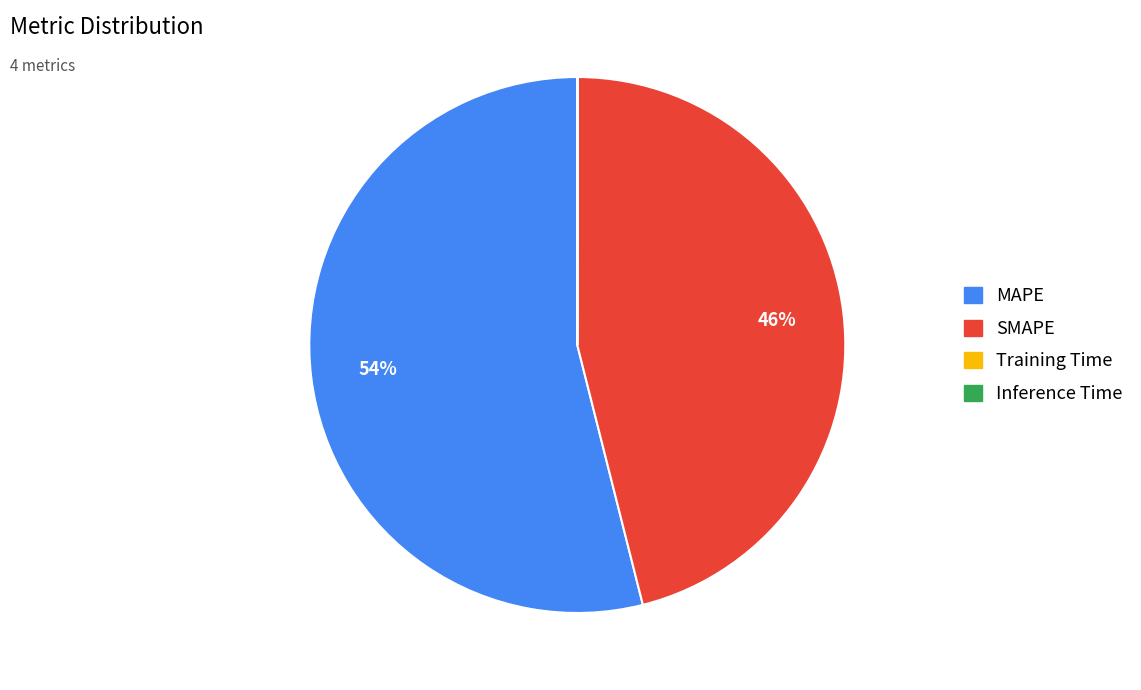

To the nearest percent, what is the average slice percentage?

25%